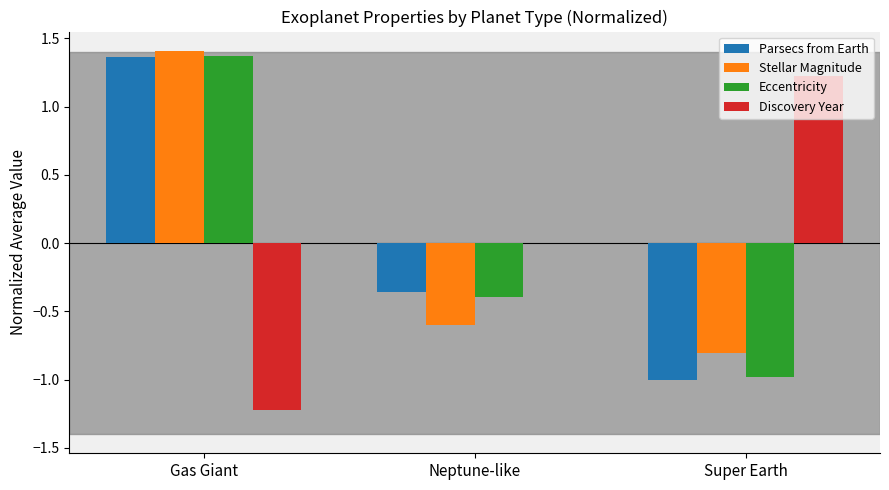

At which label does Eccentricity first exceed 0?

Gas Giant